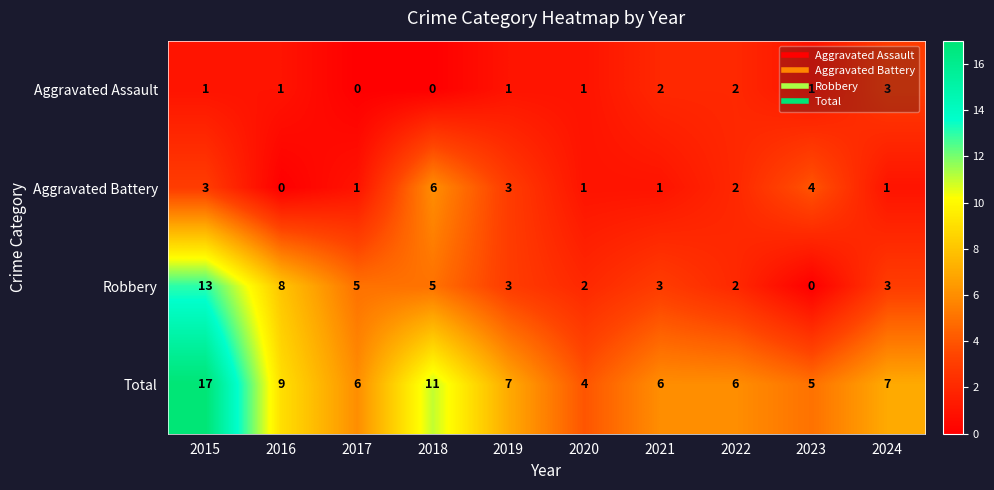

What is the difference between the highest and lowest values at 2019?

6